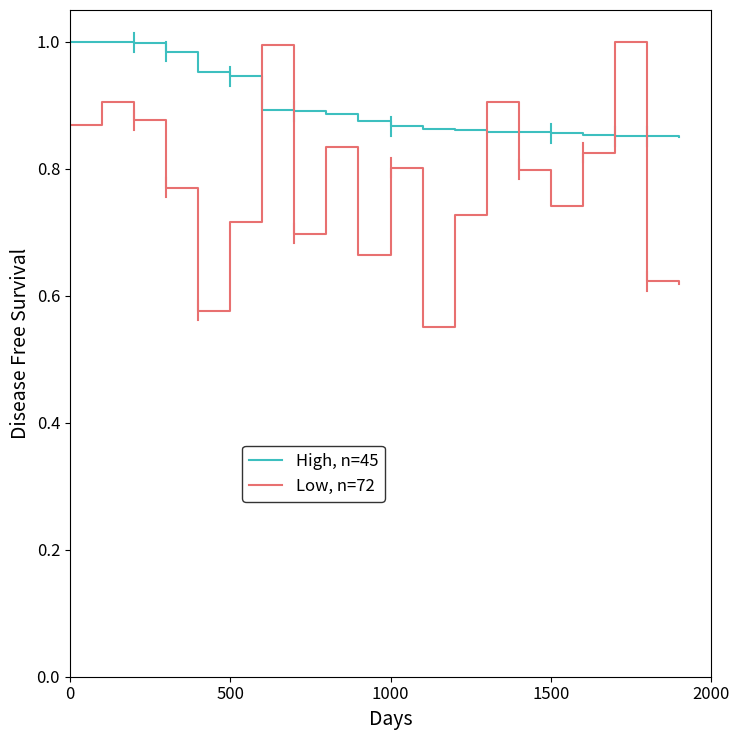

What are all the series names shown in the legend?

High, n=45, Low, n=72